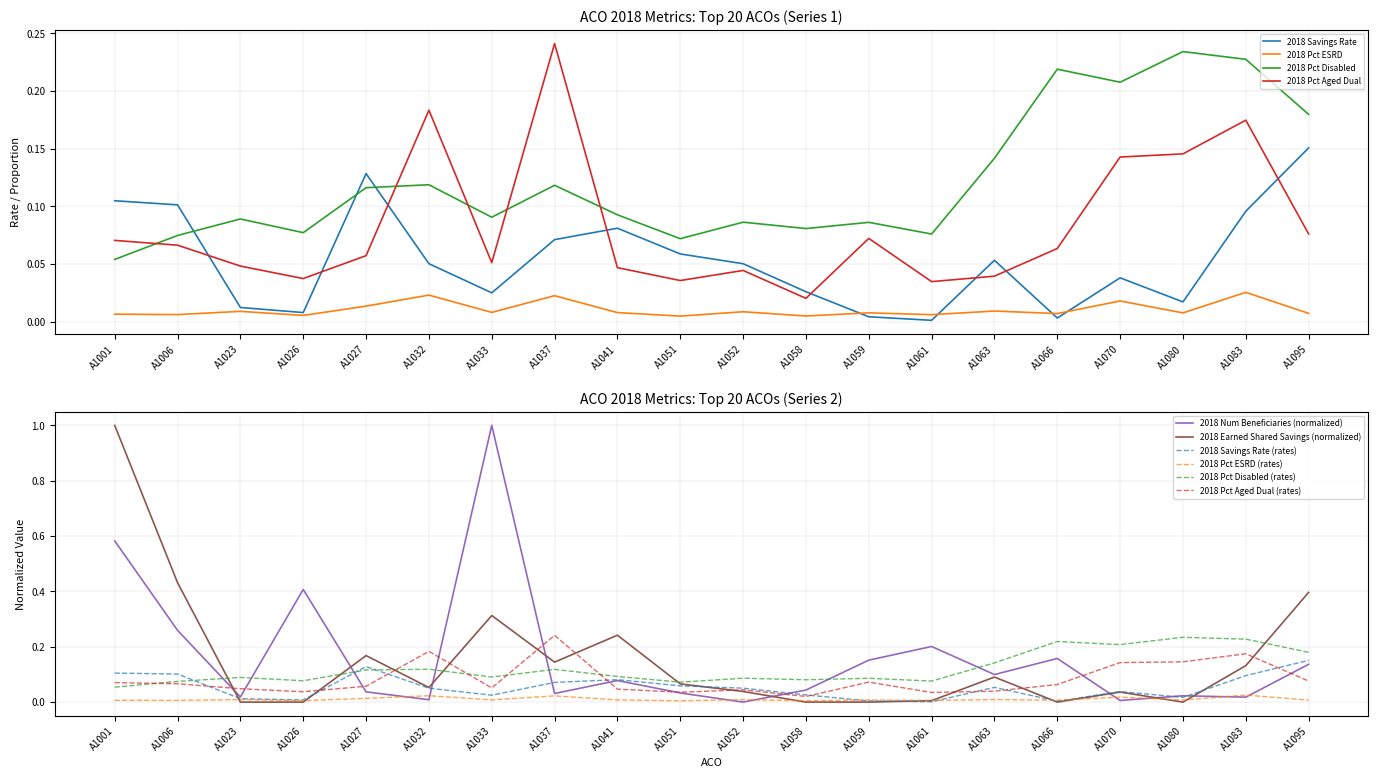

How many interior local peaks does the 2018 Earned Shared Savings series have?

5